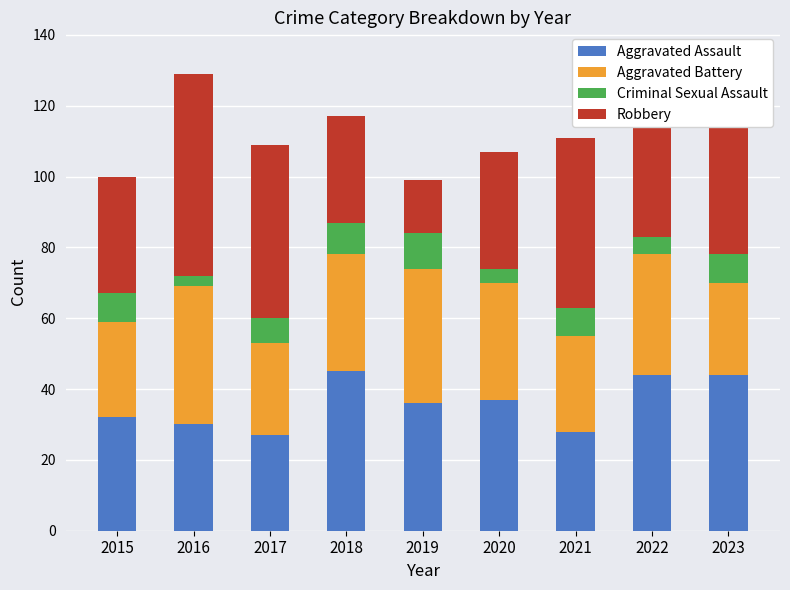

What is the minimum value for Aggravated Assault?

27